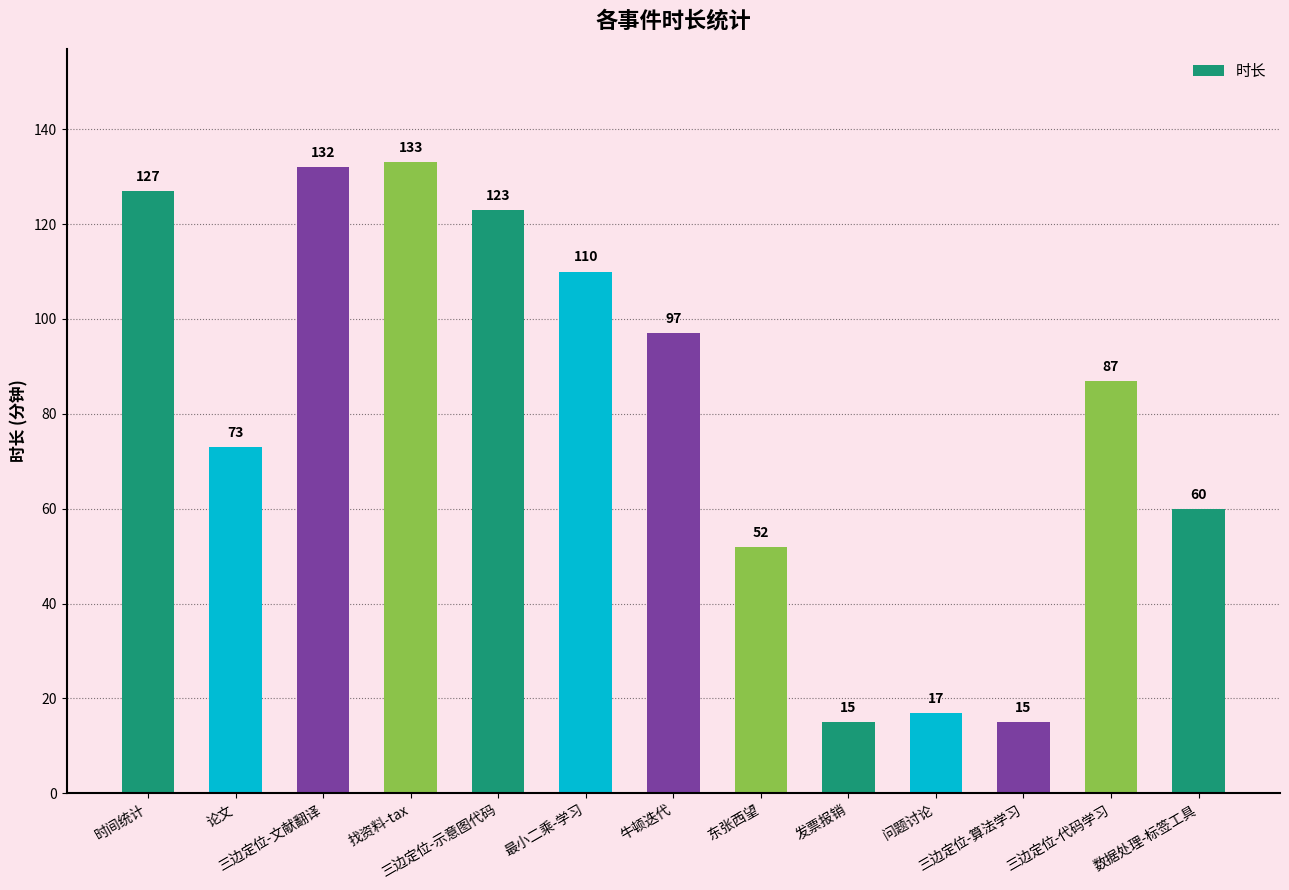

What is the difference between the values at 论文 and 时间统计?

54